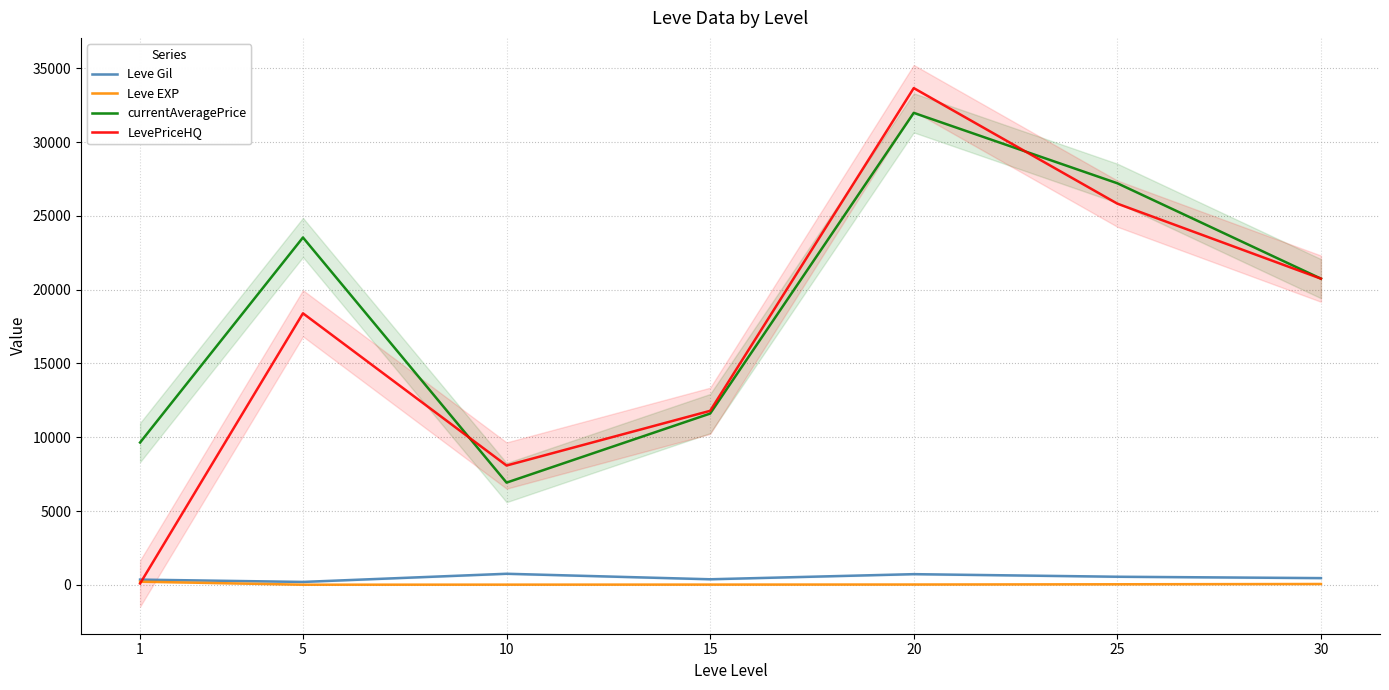

Where does the Leve EXP series first go above 18?

1